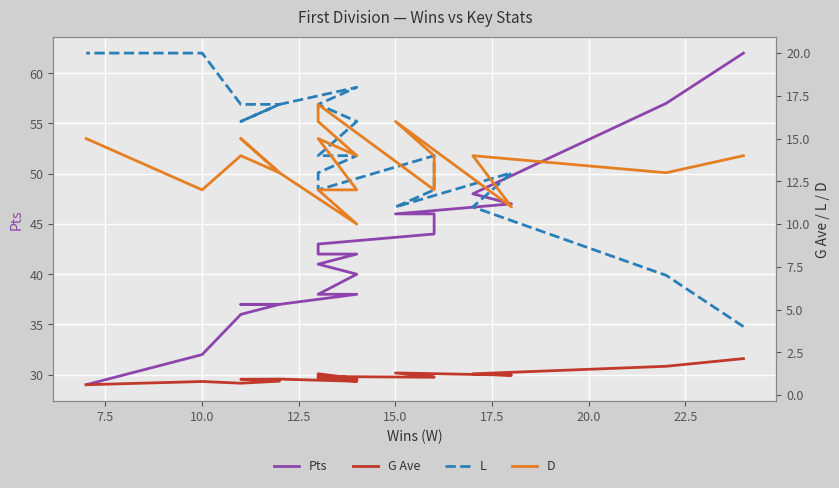

Is it true that D equals 4.5 at 17?

False